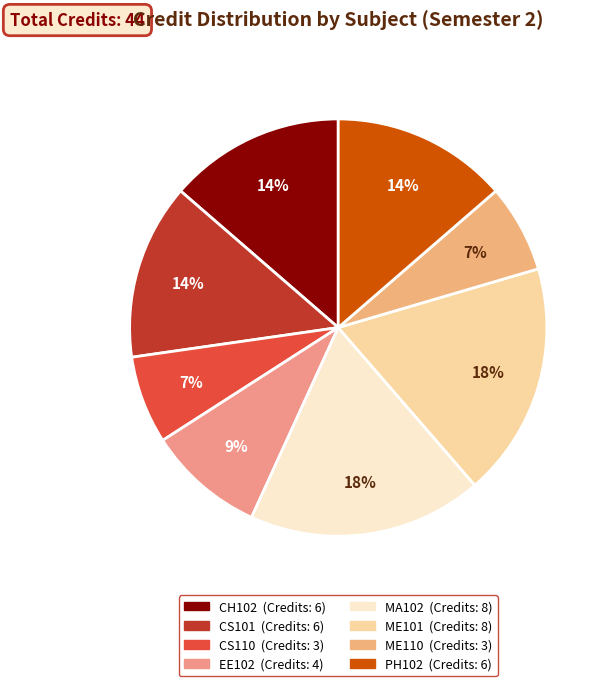

What is the ratio of the value at ME101 to the value at EE102?

2.0